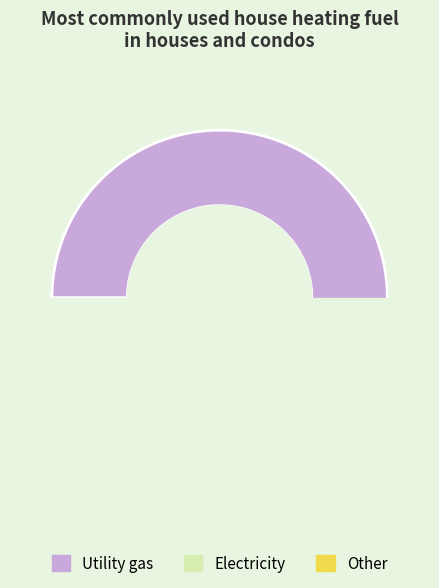

Does 1 represent more than half of the total?

No